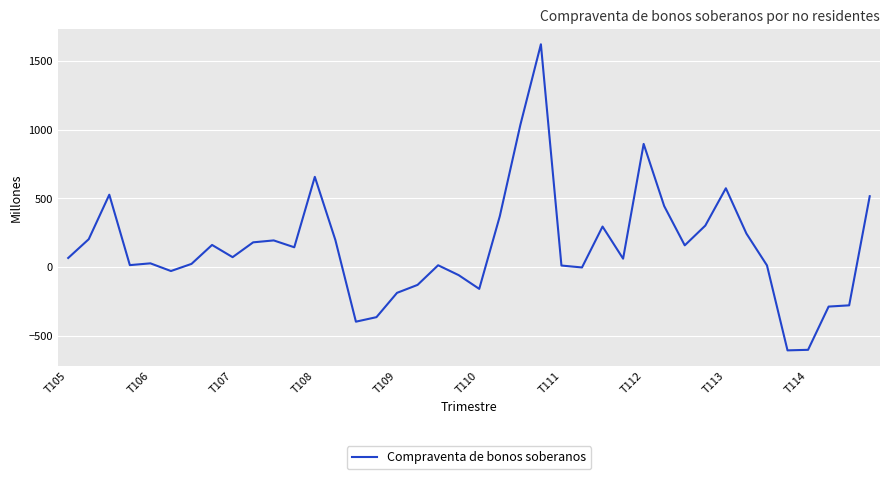

What is the difference between the maximum and minimum values?

2230